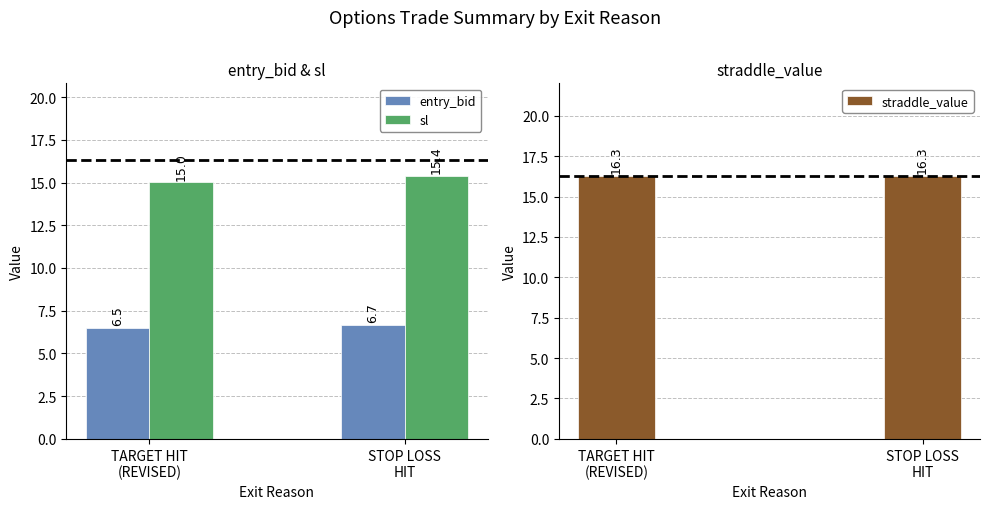

The value of sl at TARGET HIT
(REVISED) is 15.0. True or false?

True